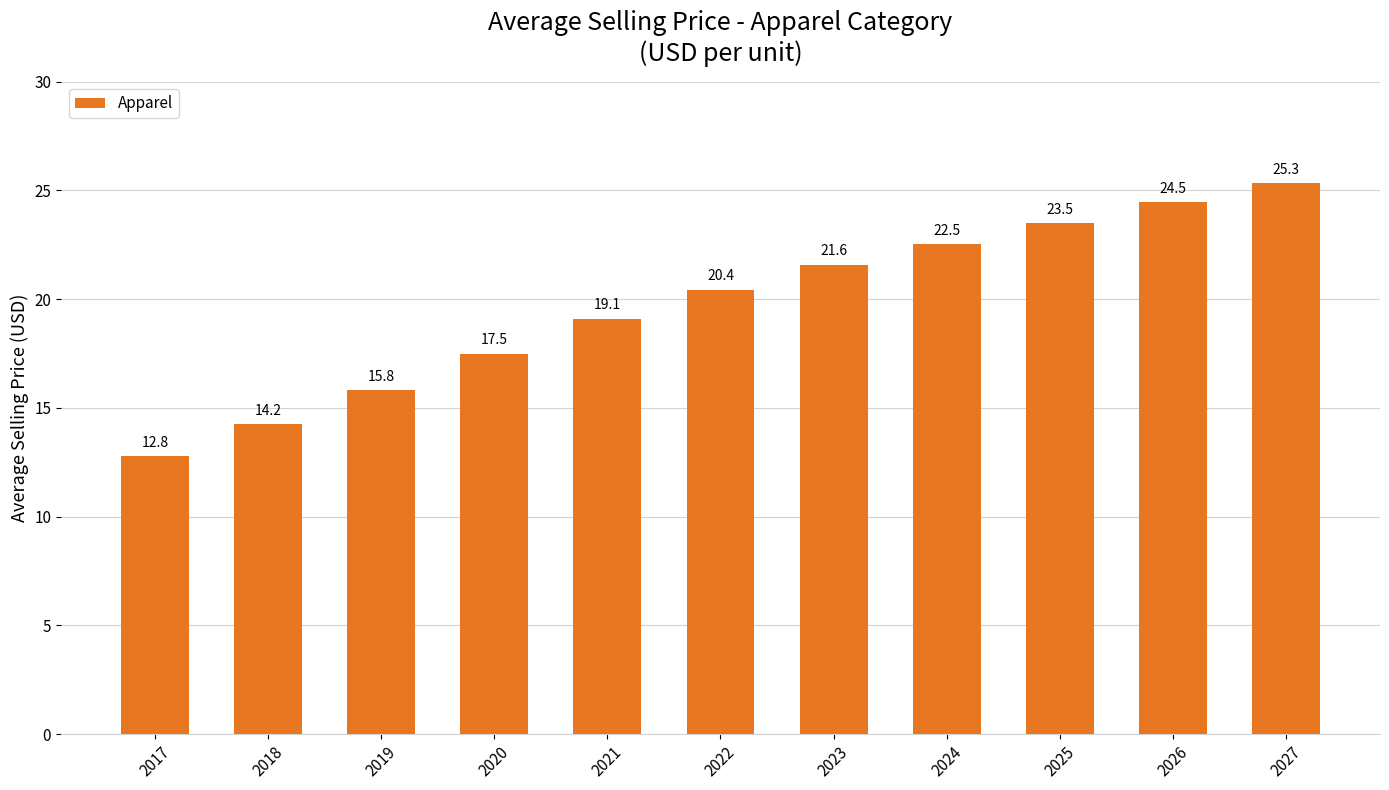

What is the difference between the maximum and minimum values?

12.6